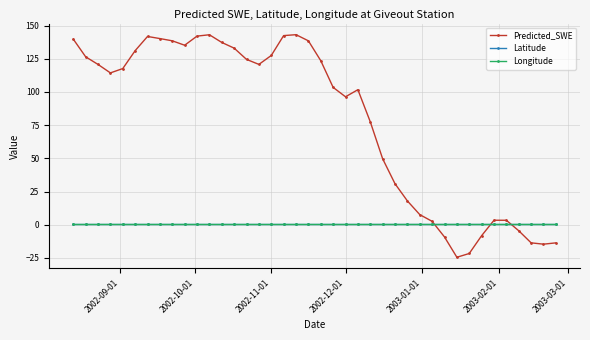

Which series has the largest total across all categories?

Predicted_SWE